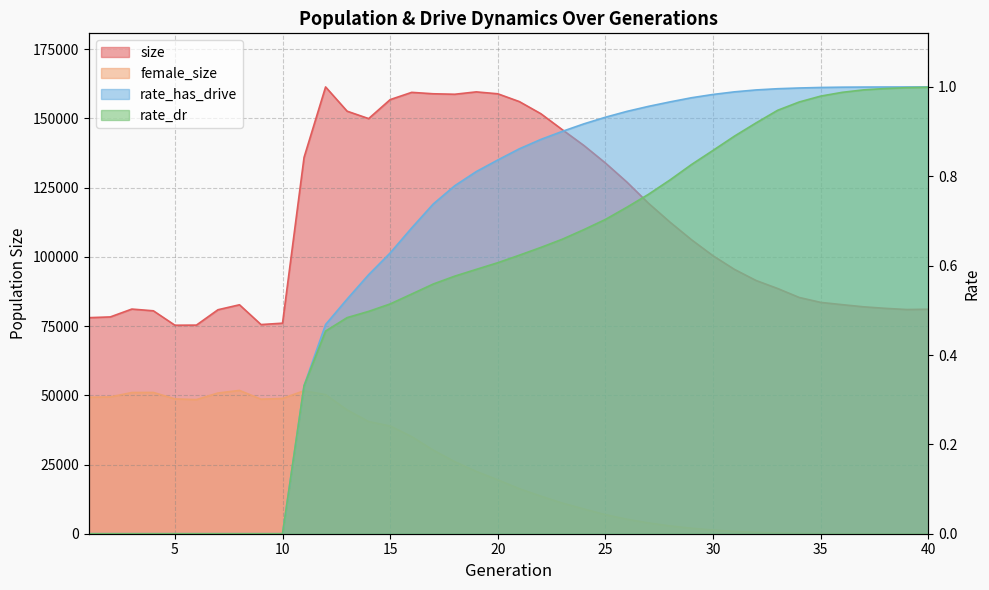

At which label does size first exceed 100391?

11